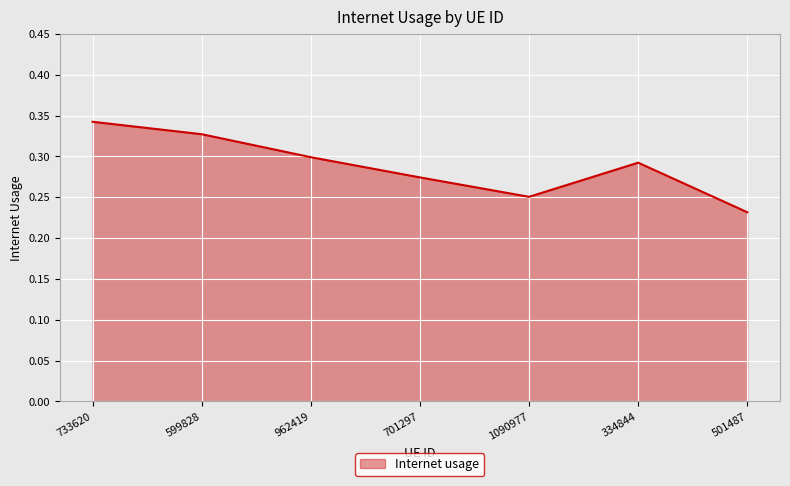

How many lines are shown in the chart?

1